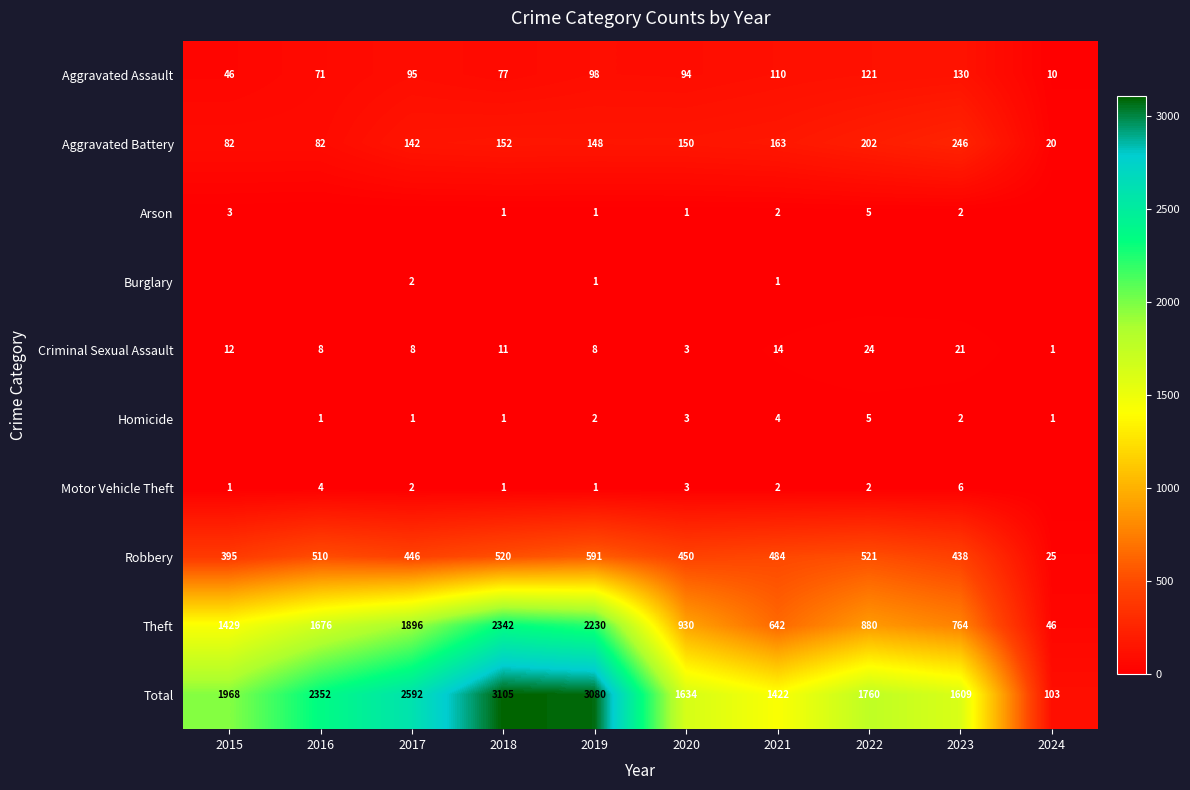

What is the lowest value of the Aggravated Battery series?

20